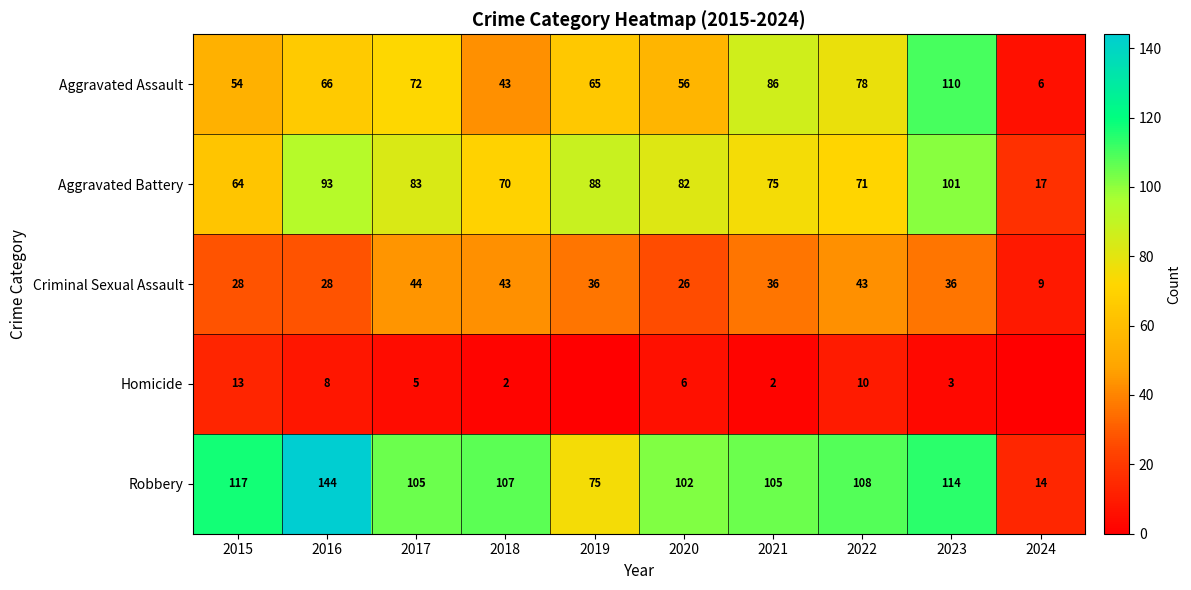

What is the spread (max minus min) of values at 2016?

136